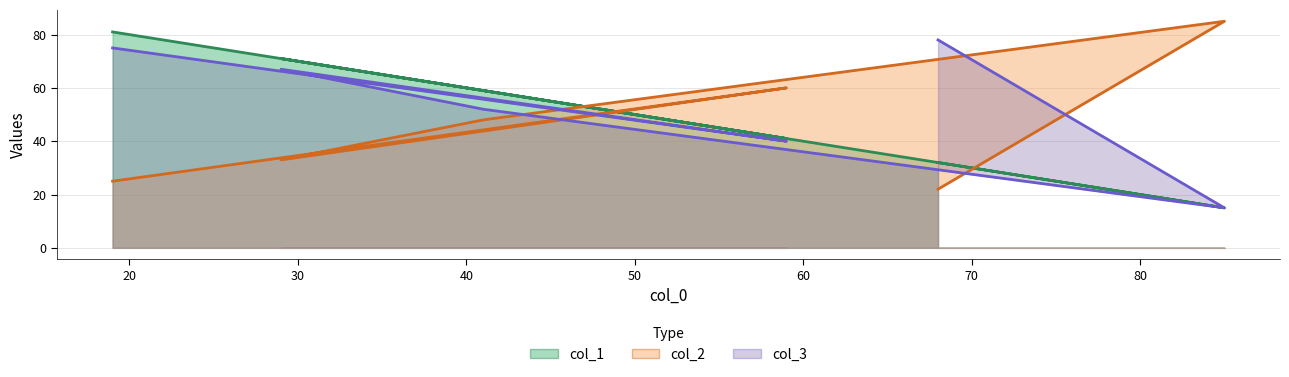

The value of col_3 at 68 is 78. True or false?

True